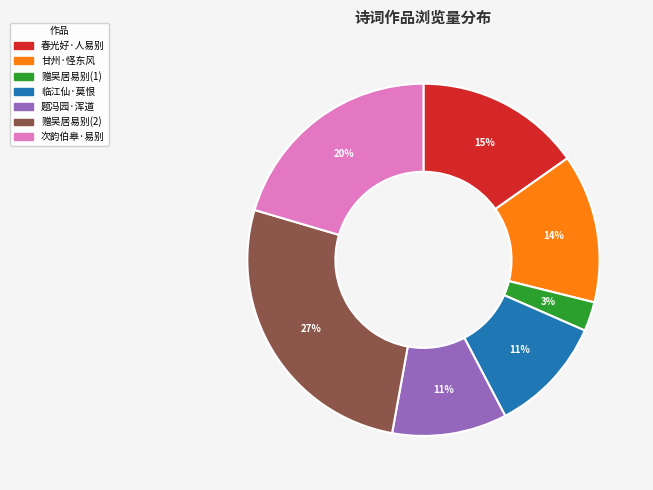

To the nearest percent, what is the average slice percentage?

14%